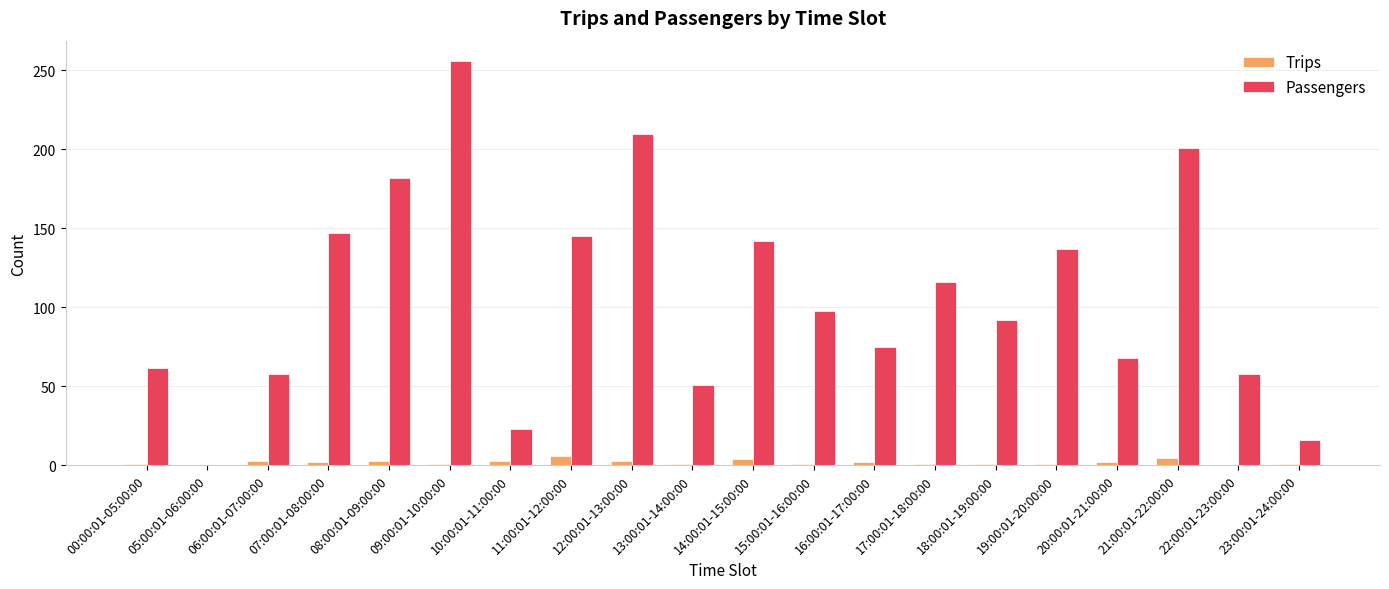

Which series changed the most between 13:00:01-14:00:00 and 19:00:01-20:00:00?

Passengers